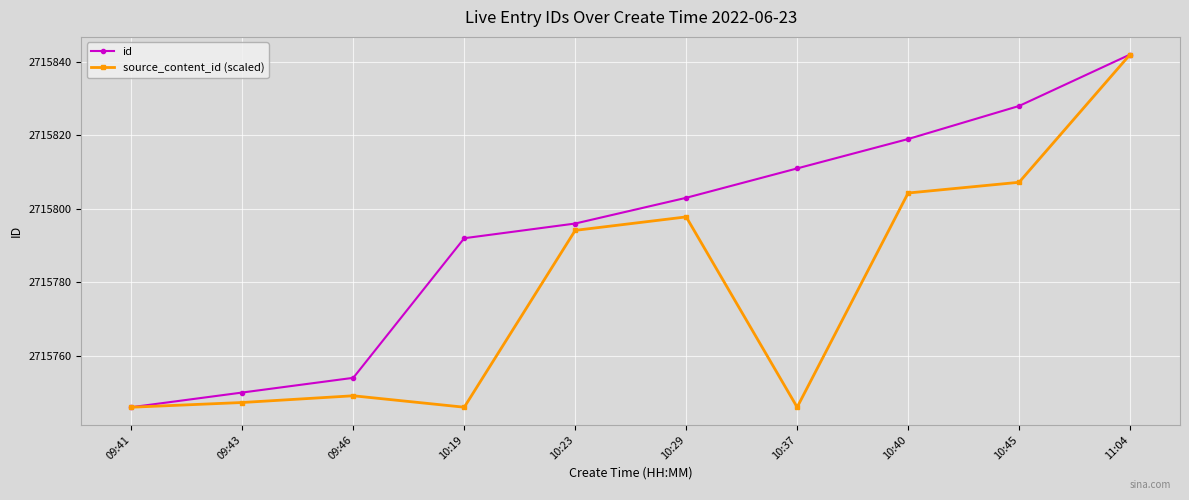

True or false: id has a value of 3964849.0 at 09:41.

False